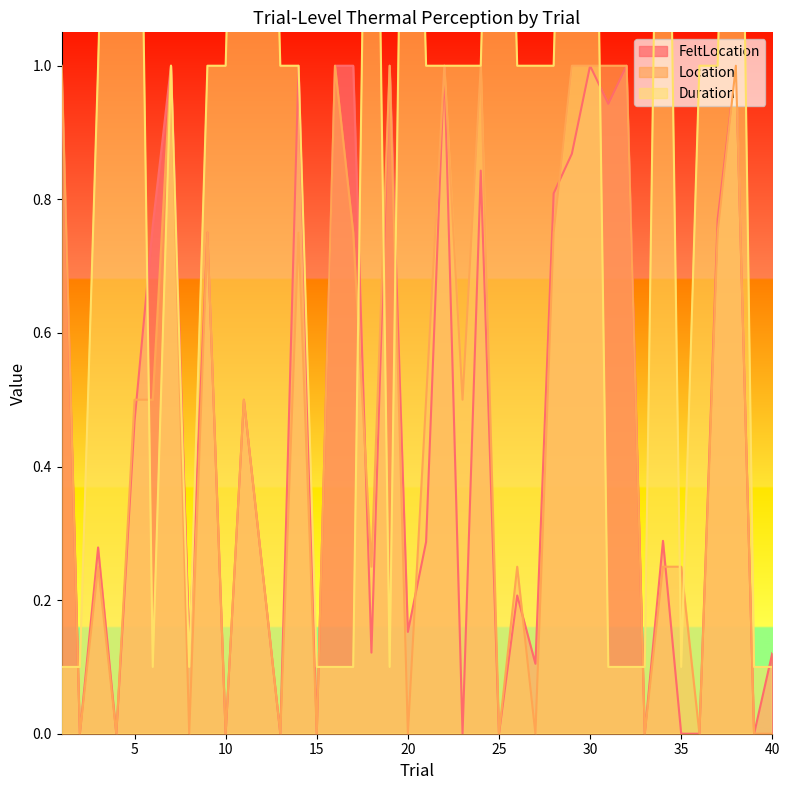

True or false: FeltLocation has a value of 0.5 at 15.

False